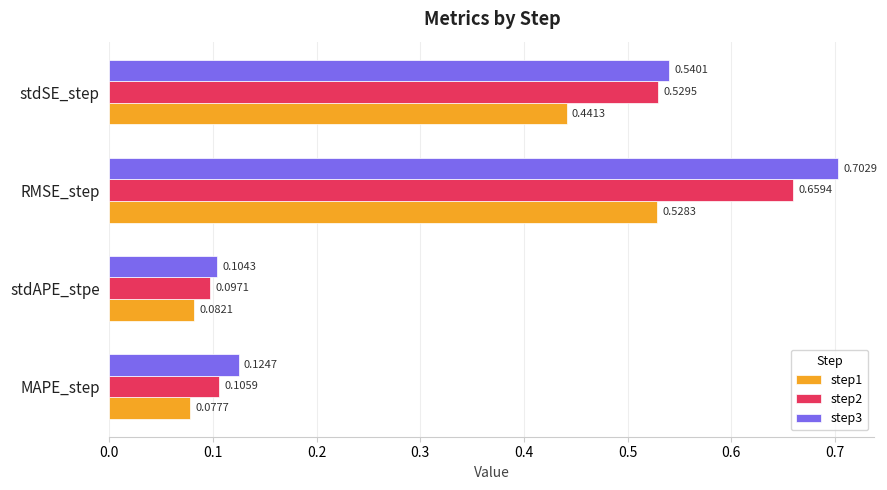

Between MAPE_step and stdAPE_stpe, which series saw the biggest shift?

step3